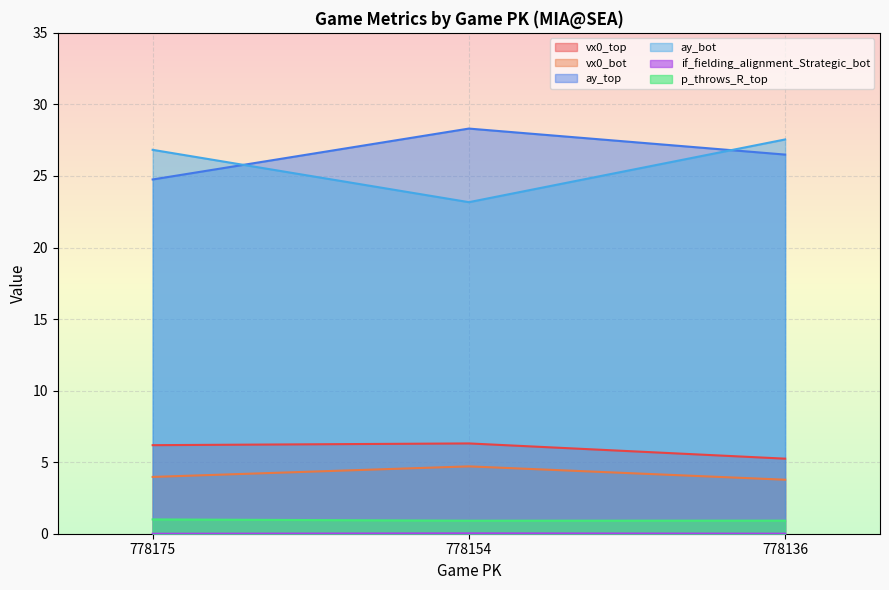

What is the sum of the p_throws_R_top values at 778136 and 778175?

1.9